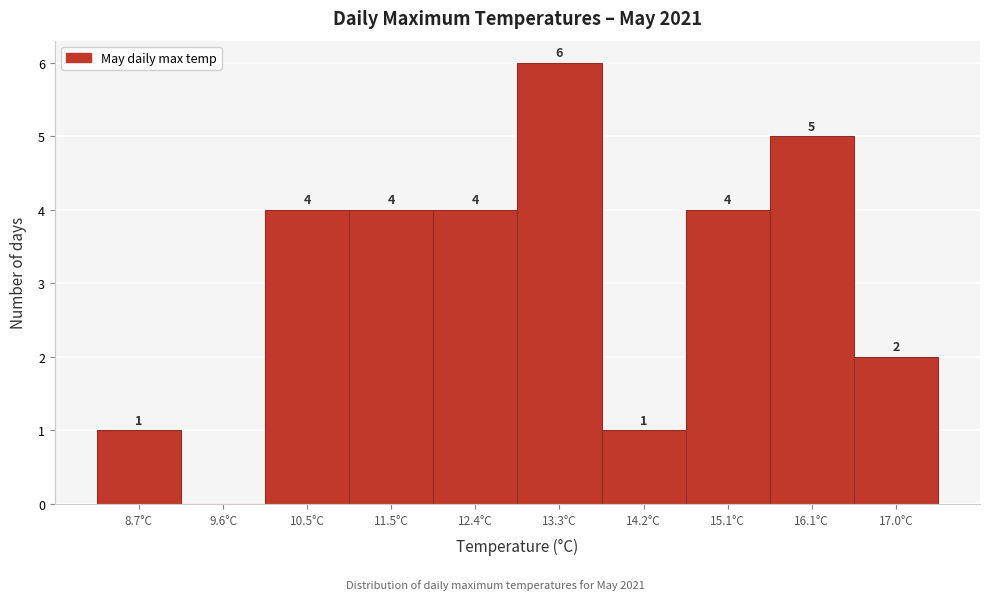

Reading left to right, what are all the values shown in this chart?

8.7°C=1	9.6°C=0	10.5°C=4	11.5°C=4	12.4°C=4	13.3°C=6	14.2°C=1	15.1°C=4	16.1°C=5	17.0°C=2